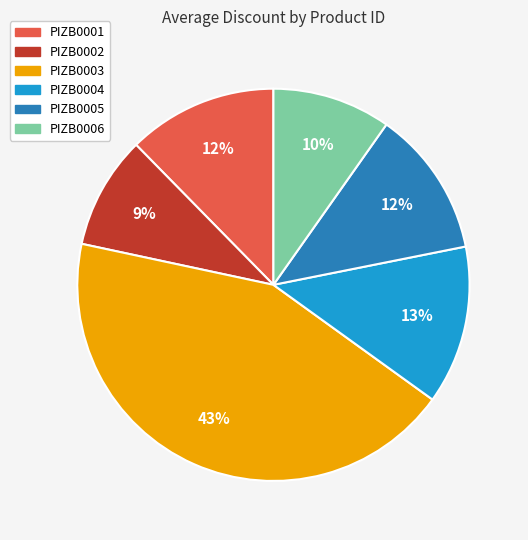

The PIZB0005 slice represents 22% of the pie. True or false?

False